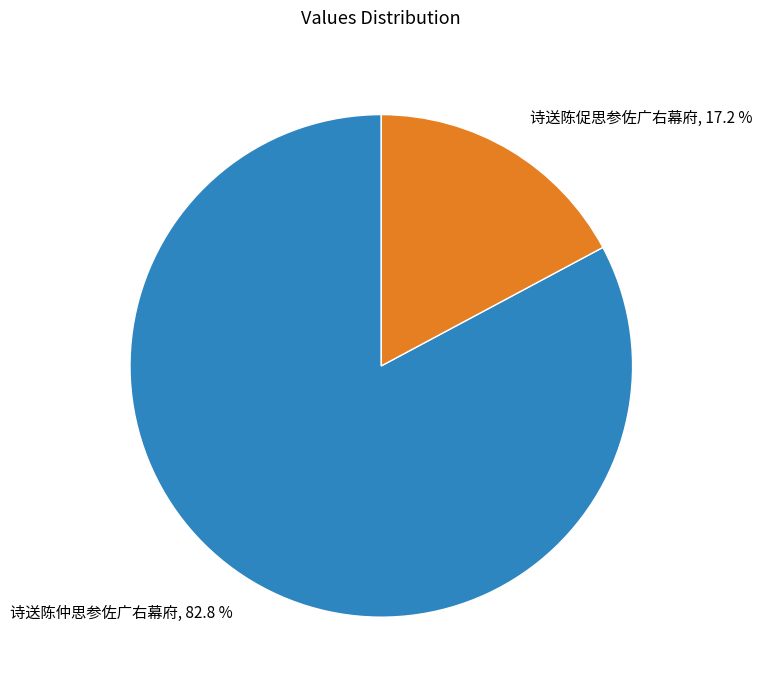

What is the total percentage of 诗送陈促思参佐广右幕府 and 诗送陈仲思参佐广右幕府?

100.0%